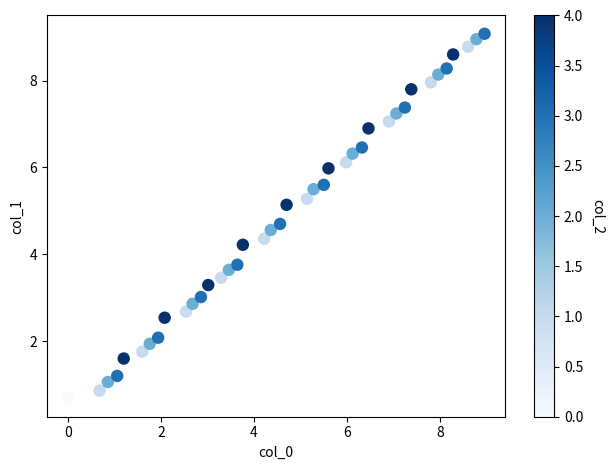

What is the range of Y values (max minus min)?

8.4